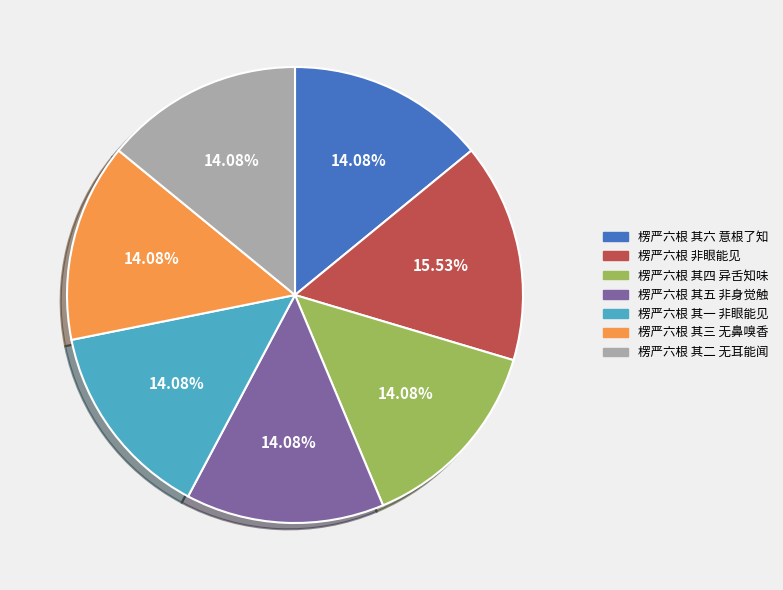

Approximately how many times larger is the value at 楞严六根 其一 非眼能见 compared to 楞严六根 非眼能见?

0.9